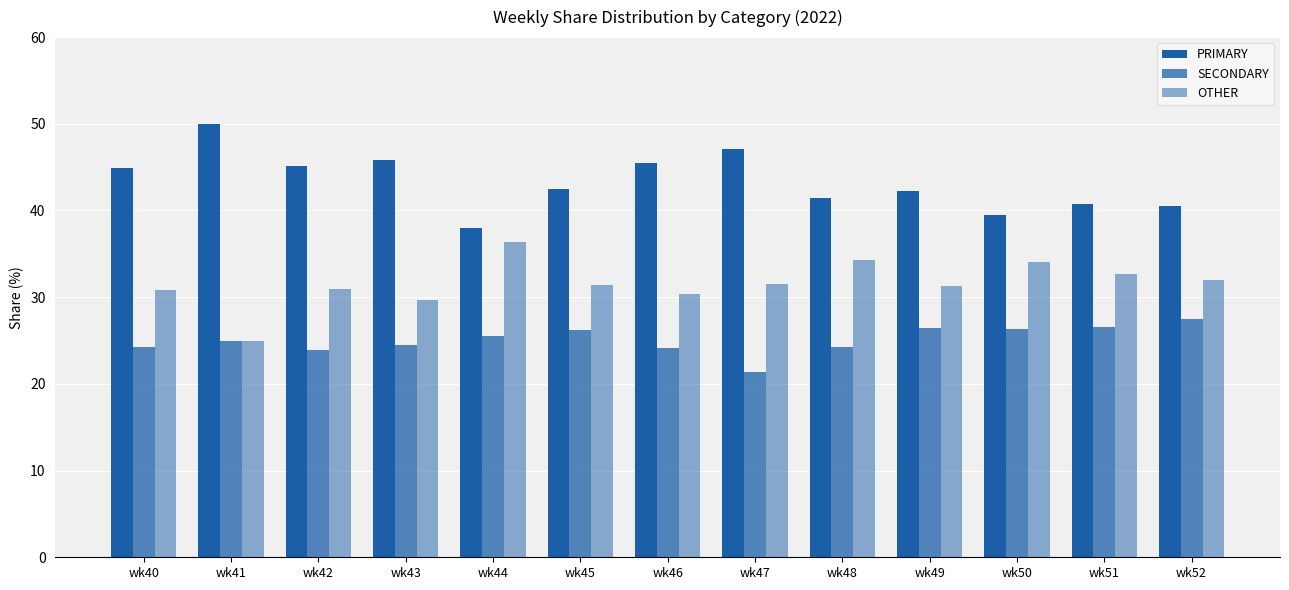

How many distinct data groups are displayed?

3